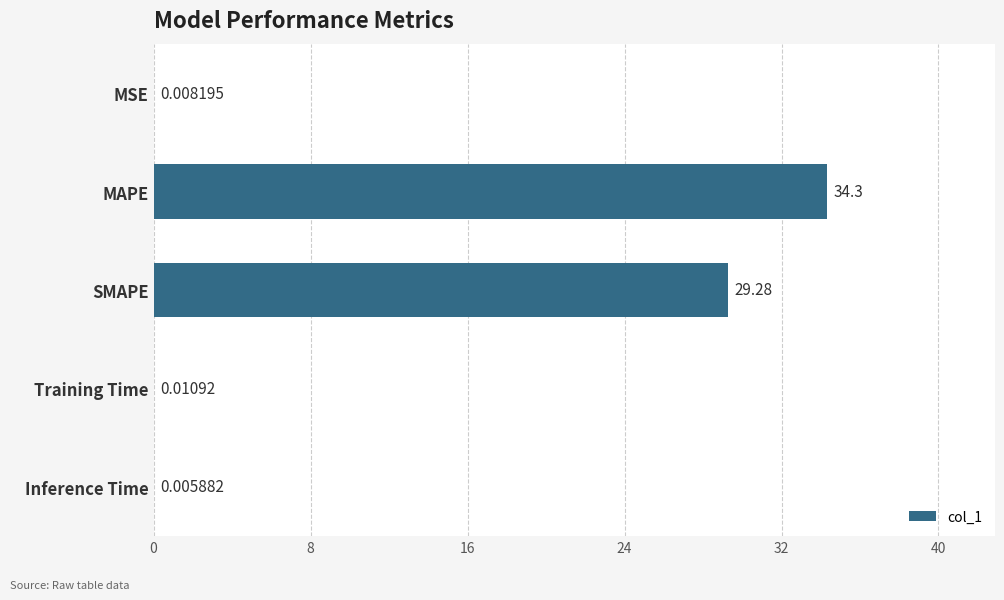

Are the bars horizontal?

Yes